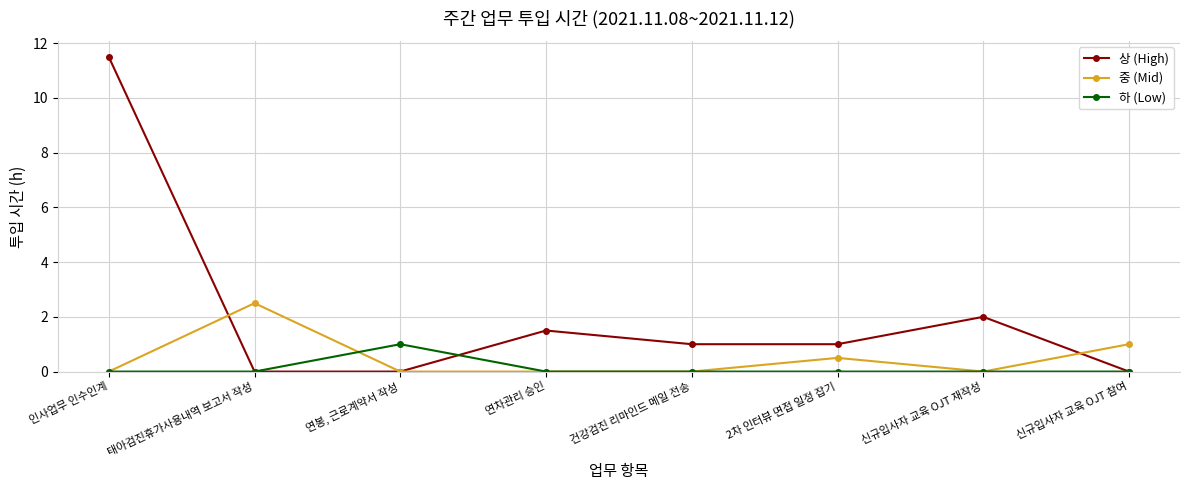

The 하 (Low) series shows 0.0 at 건강검진 리마인드 메일 전송. True or false?

True